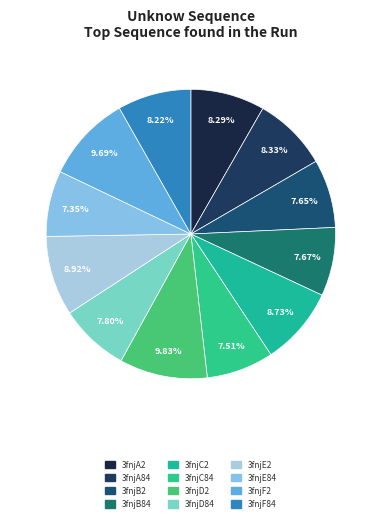

What is the ratio of the value at 3fnjC84 to the value at 3fnjD2?

0.8